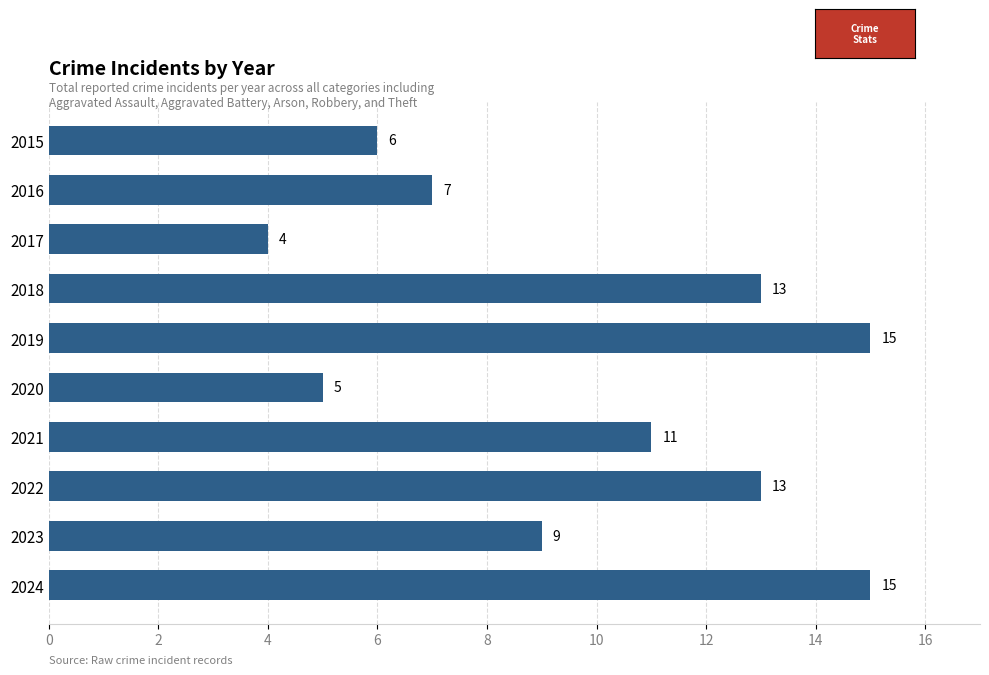

How many data points does each series have?

10